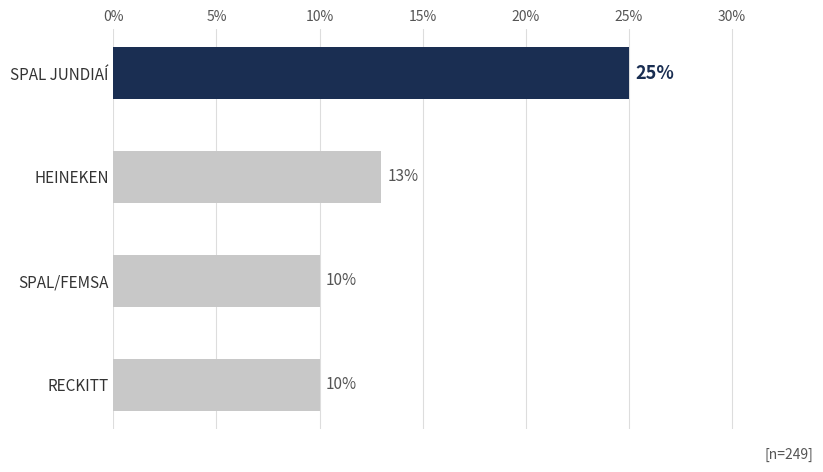

Reading top to bottom, extract all data points from this chart.

SPAL JUNDIAÍ=25	HEINEKEN=13	SPAL/FEMSA=10	RECKITT=10